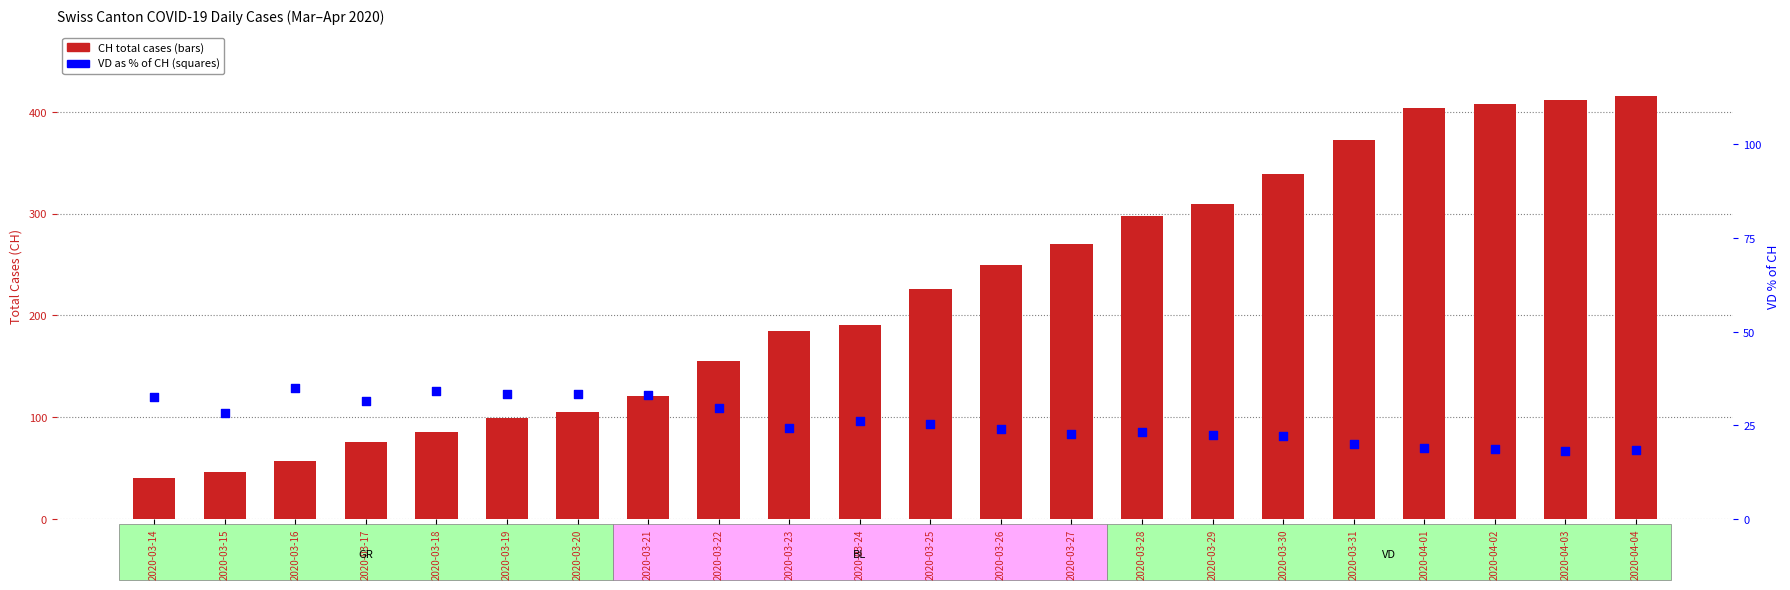

Which series reaches the maximum Y coordinate?

CH total cases